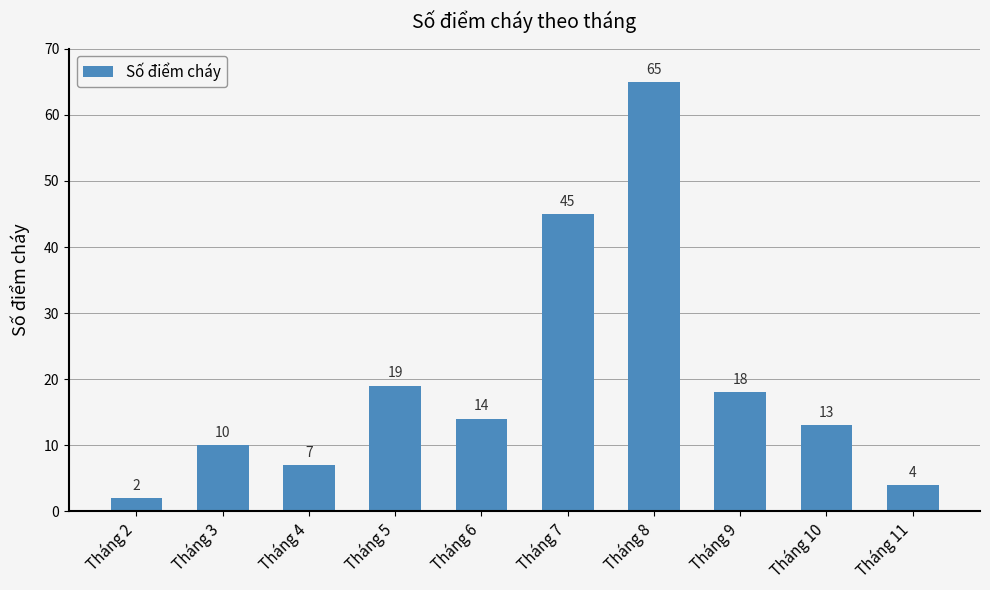

Where does the data first go above 14?

Tháng 5